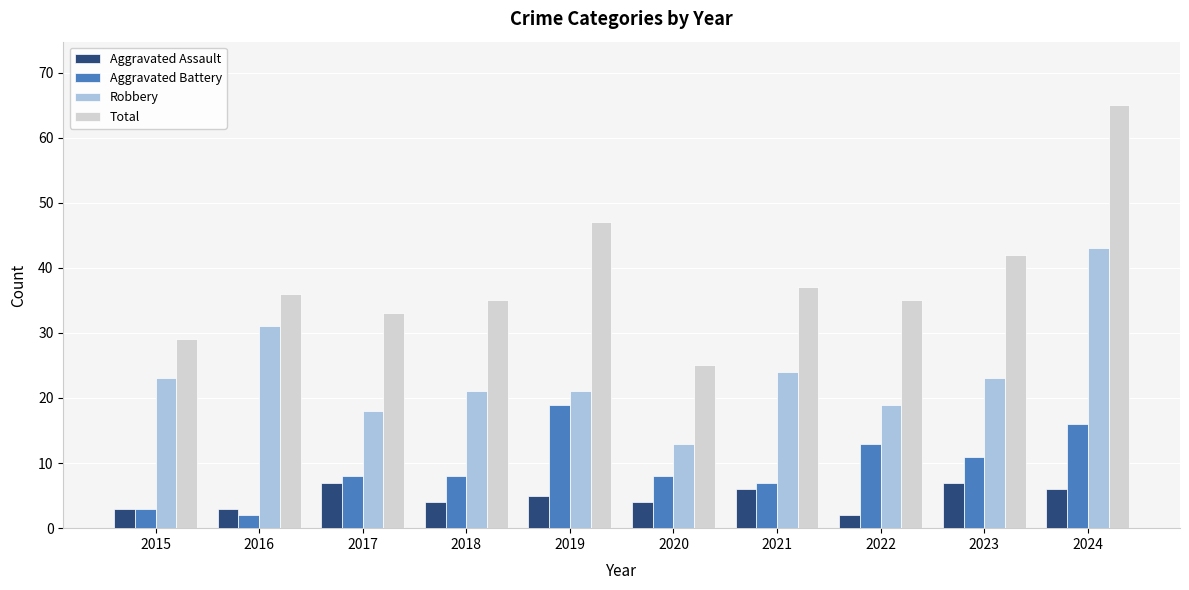

What is the value of the Robbery bar at the 4th from the left?

21